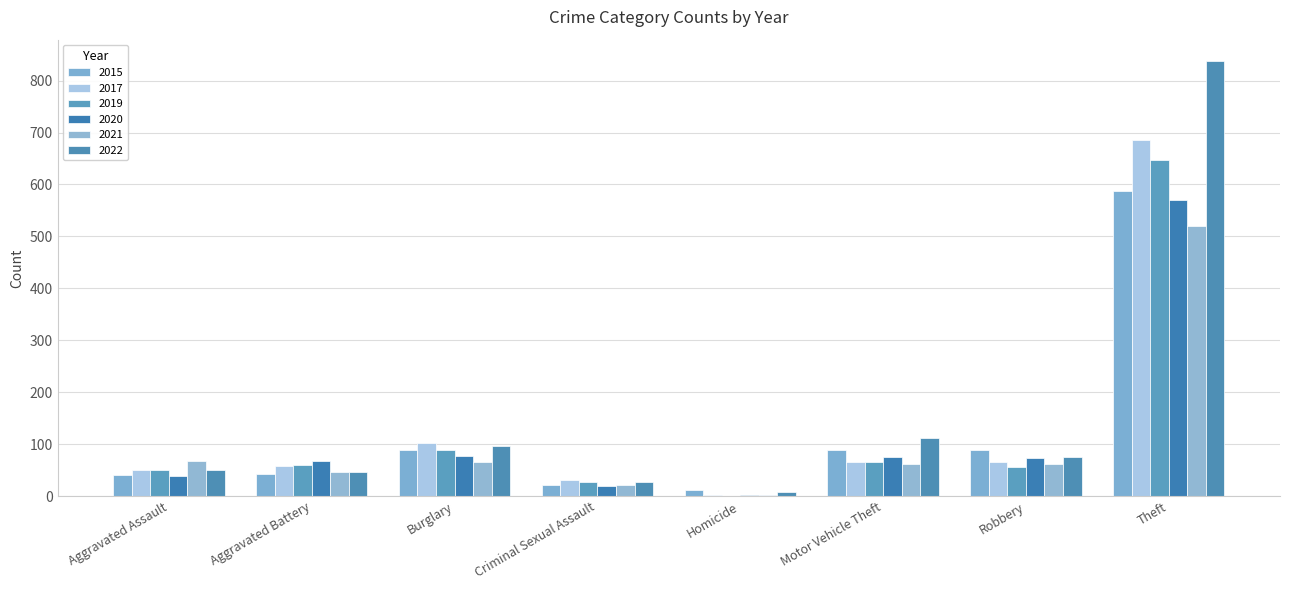

How many groups of bars are there?

8